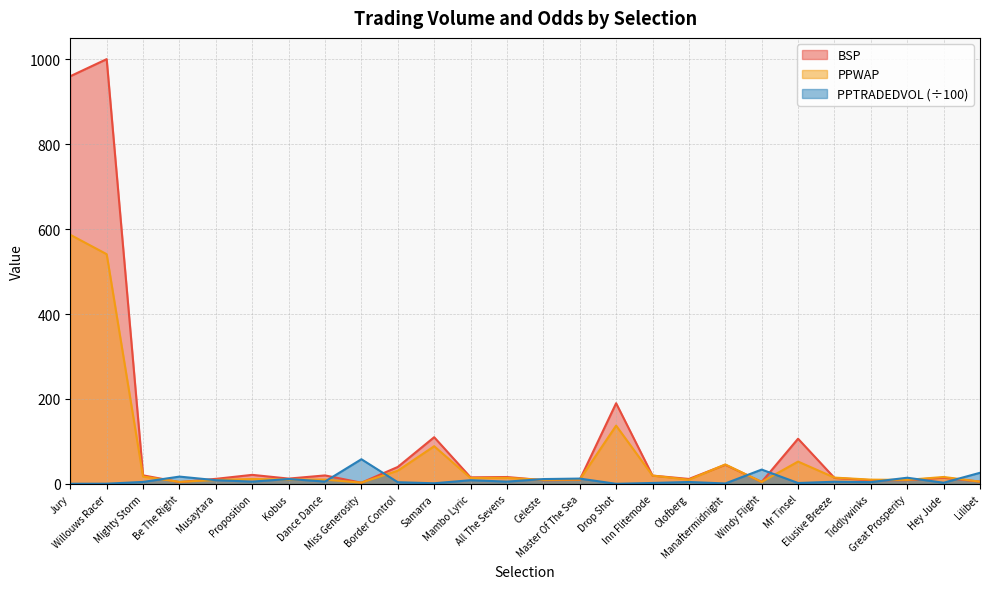

How many interior local valleys does the PPTRADEDVOL series have?

9